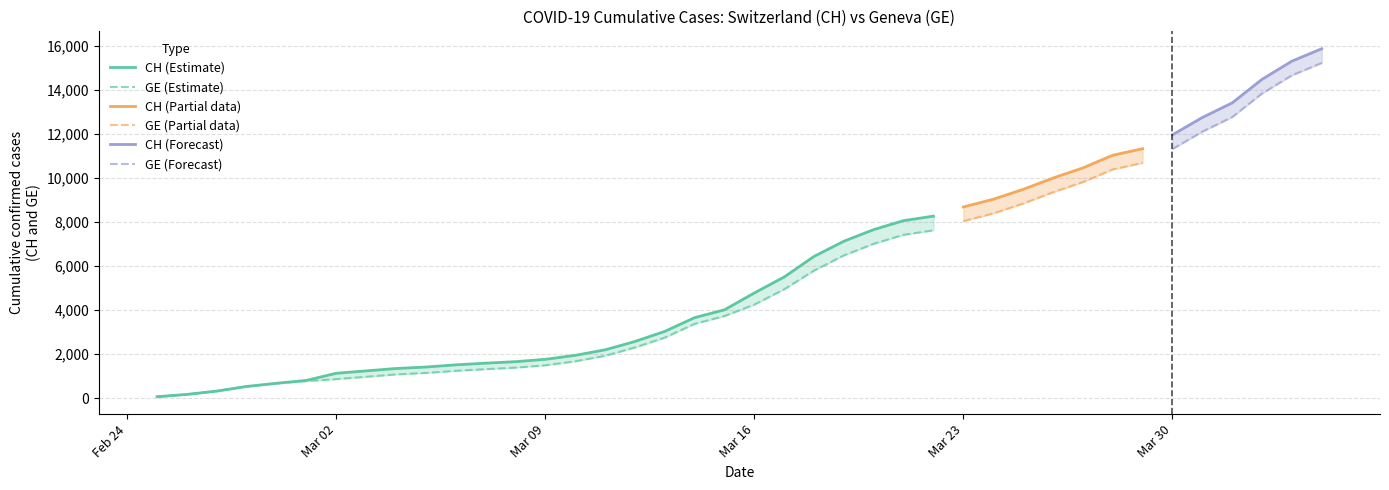

True or false: GE and CH cross at least once.

False